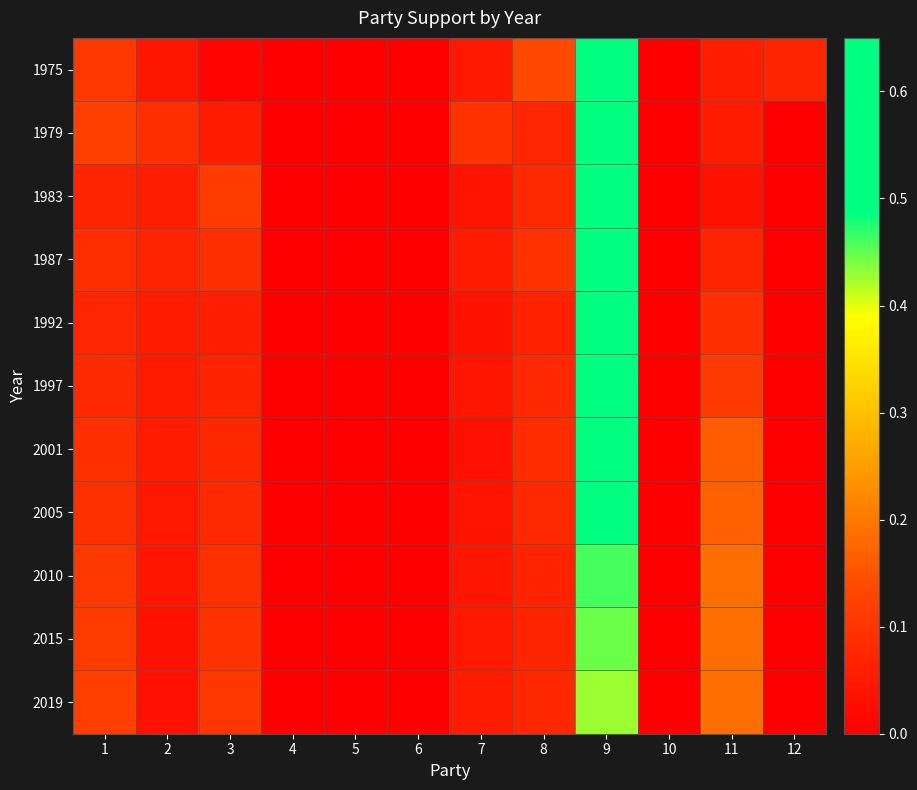

Reading left to right, transcribe all the data shown in this chart.

1975: 1=0.1	2=0.0	3=0.0	4=0.0	5=0.0	6=0.0	7=0.0	8=0.1	9=0.5	10=0.0	11=0.1	12=0.1
1979: 1=0.1	2=0.1	3=0.1	4=0.0	5=0.0	6=0.0	7=0.1	8=0.1	9=0.5	10=0.0	11=0.1	12=0.0
1983: 1=0.1	2=0.1	3=0.1	4=0.0	5=0.0	6=0.0	7=0.0	8=0.1	9=0.6	10=0.0	11=0.0	12=0.0
1987: 1=0.1	2=0.1	3=0.1	4=0.0	5=0.0	6=0.0	7=0.1	8=0.1	9=0.5	10=0.0	11=0.1	12=0.0
1992: 1=0.1	2=0.1	3=0.1	4=0.0	5=0.0	6=0.0	7=0.0	8=0.1	9=0.6	10=0.0	11=0.1	12=0.0
1997: 1=0.1	2=0.1	3=0.1	4=0.0	5=0.0	6=0.0	7=0.0	8=0.1	9=0.6	10=0.0	11=0.1	12=0.0
2001: 1=0.1	2=0.1	3=0.1	4=0.0	5=0.0	6=0.0	7=0.0	8=0.1	9=0.5	10=0.0	11=0.2	12=0.0
2005: 1=0.1	2=0.0	3=0.1	4=0.0	5=0.0	6=0.0	7=0.0	8=0.1	9=0.5	10=0.0	11=0.2	12=0.0
2010: 1=0.1	2=0.0	3=0.1	4=0.0	5=0.0	6=0.0	7=0.0	8=0.1	9=0.5	10=0.0	11=0.2	12=0.0
2015: 1=0.1	2=0.0	3=0.1	4=0.0	5=0.0	6=0.0	7=0.1	8=0.1	9=0.4	10=0.0	11=0.2	12=0.0
2019: 1=0.1	2=0.0	3=0.1	4=0.0	5=0.0	6=0.0	7=0.1	8=0.1	9=0.4	10=0.0	11=0.2	12=0.0